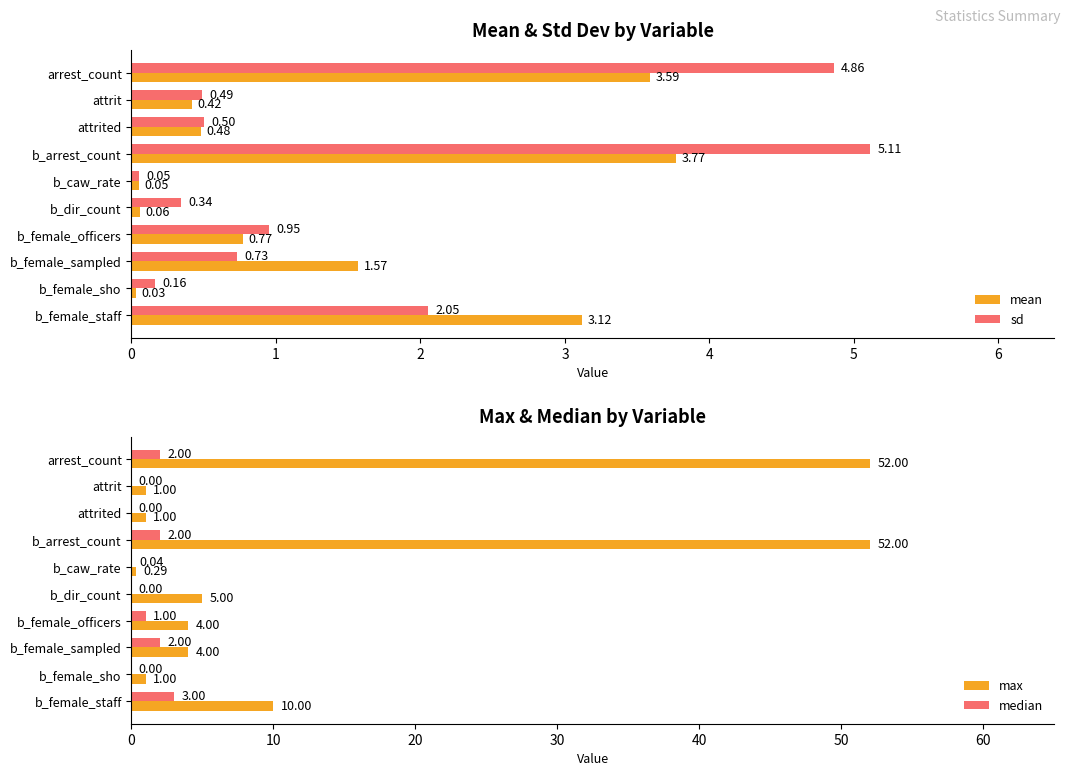

List the labels in order of sd value, smallest first.

b_caw_rate, b_female_sho, b_dir_count, attrit, attrited, b_female_sampled, b_female_officers, b_female_staff, arrest_count, b_arrest_count